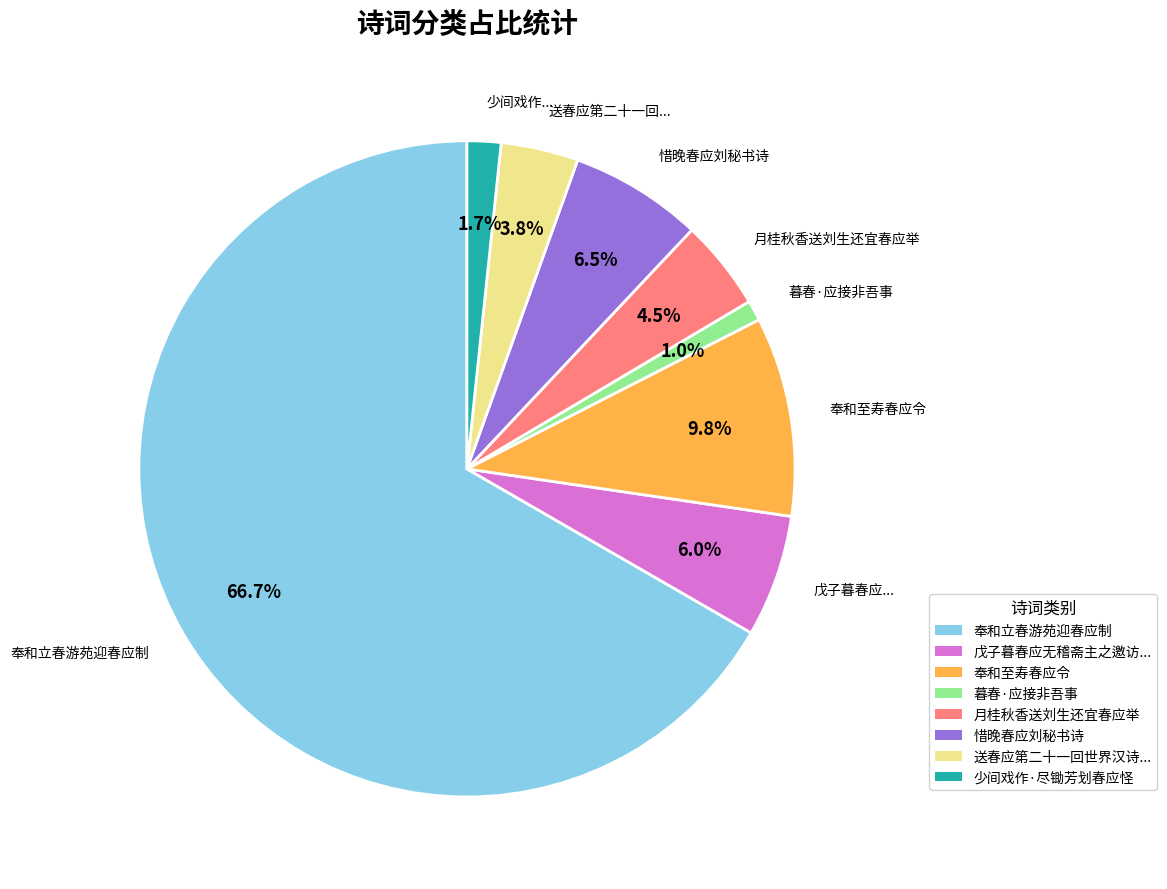

Is it true that 奉和立春游苑迎春应制 is 67% of the pie?

True